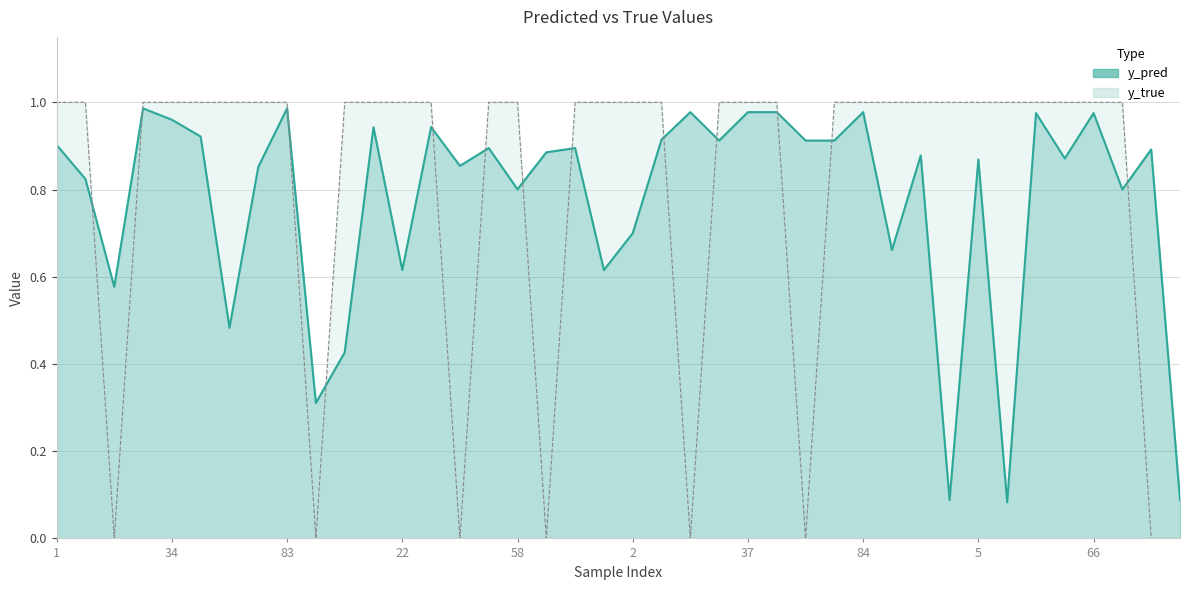

Which series has the largest range (max minus min)?

y_true